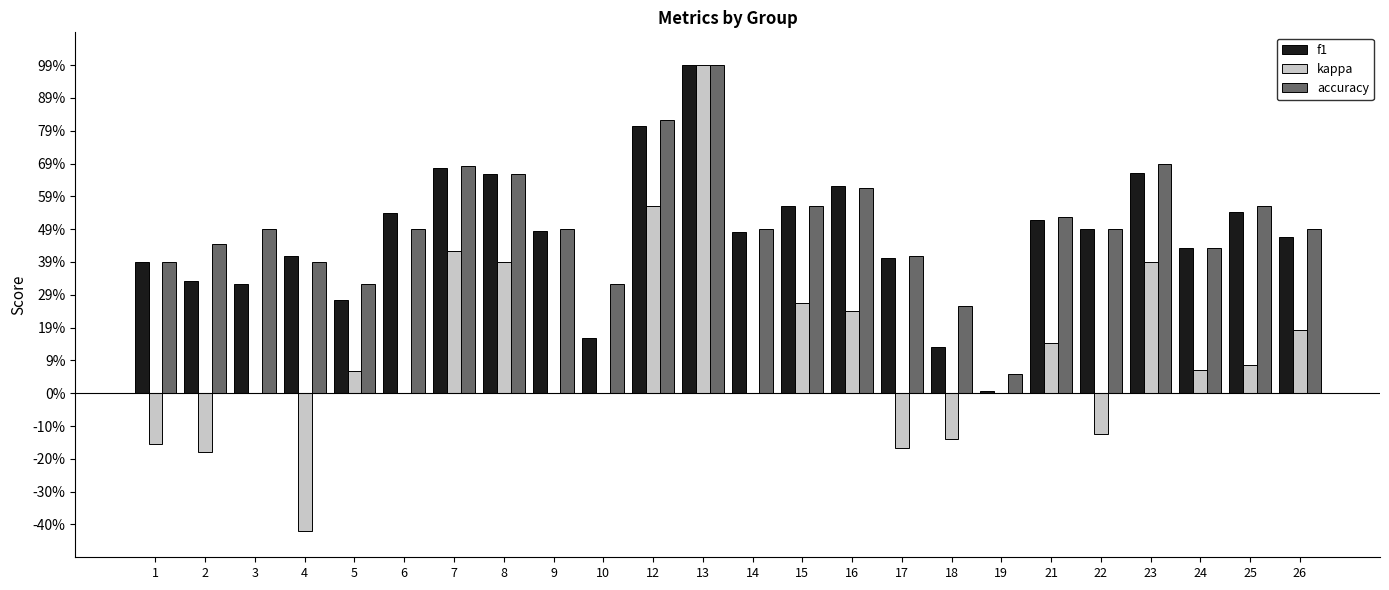

What are all the series names shown in the legend?

f1, kappa, accuracy